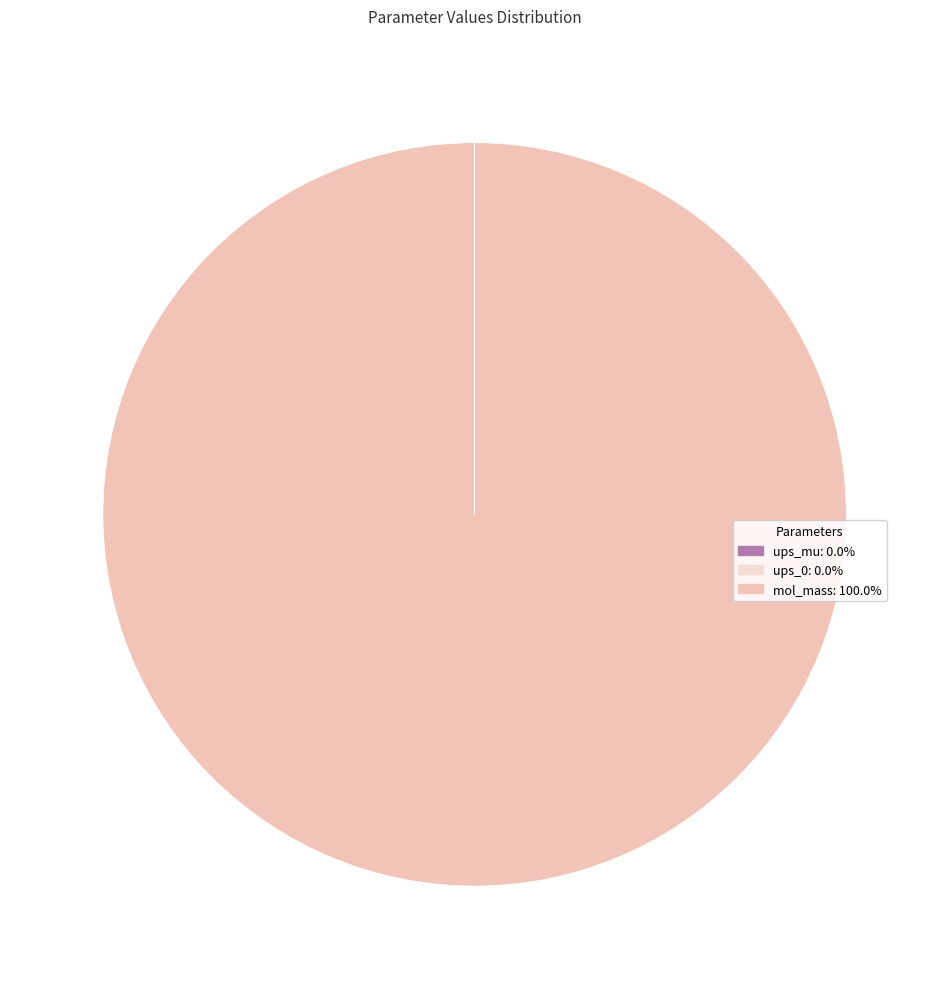

To the nearest percent, what is the combined percentage of ups_mu and mol_mass?

100%